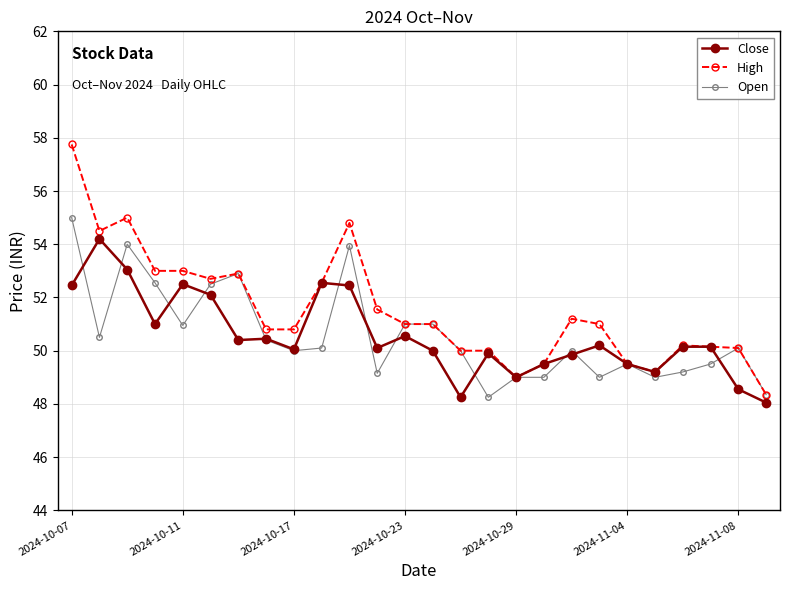

What is the maximum value shown in the chart?

57.8